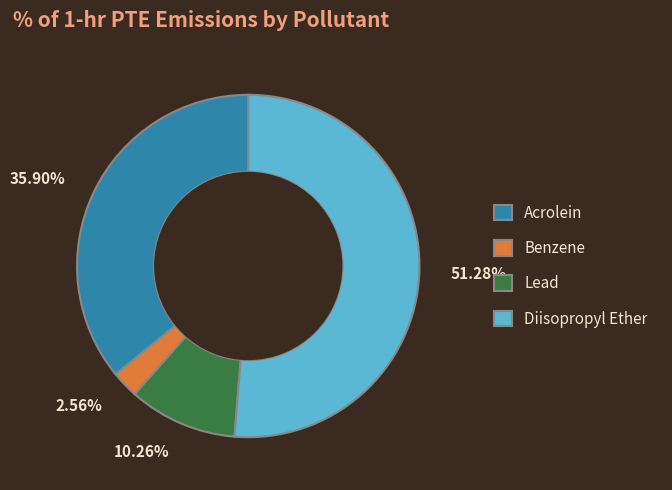

Count the number of slices in the pie.

4